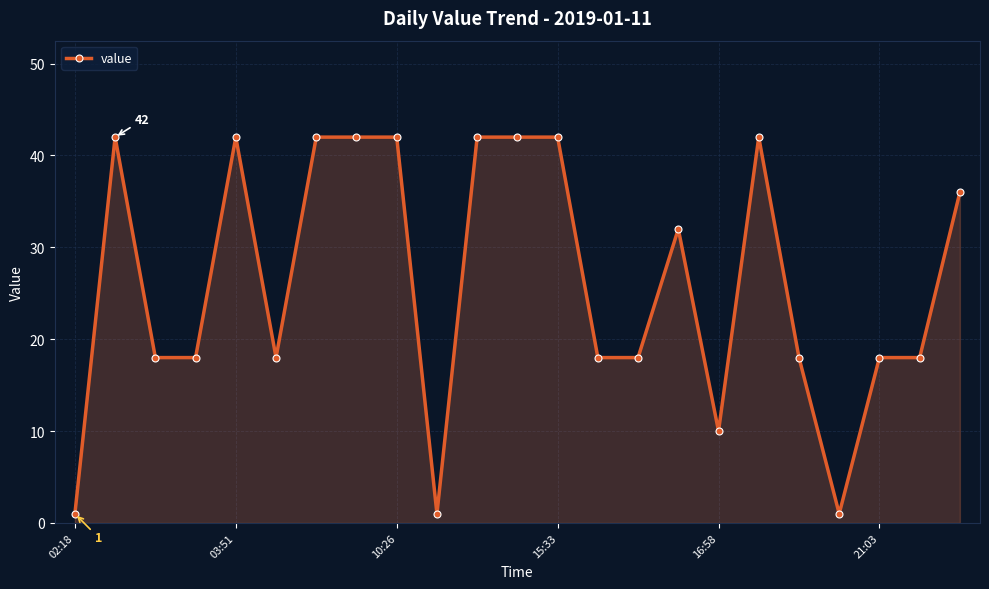

Reading right to left, what are all the values shown in this chart?

36	18	18	1	18	42	10	32	18	18	42	42	42	1	42	42	42	18	42	18	18	42	1